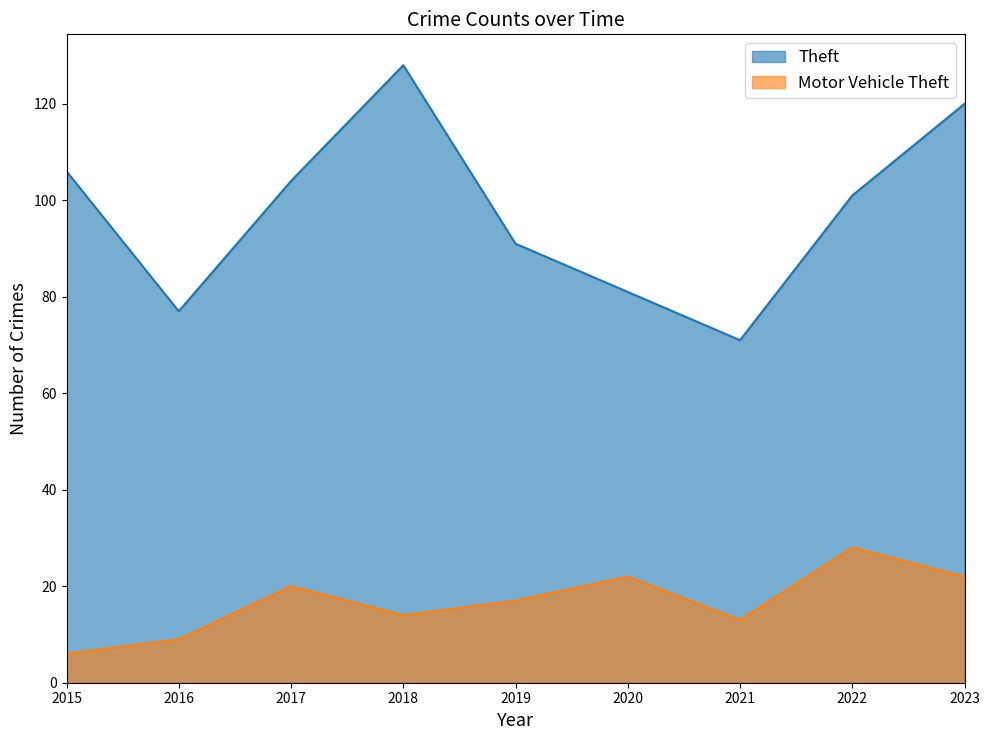

Which category has the highest value across all series?

2018